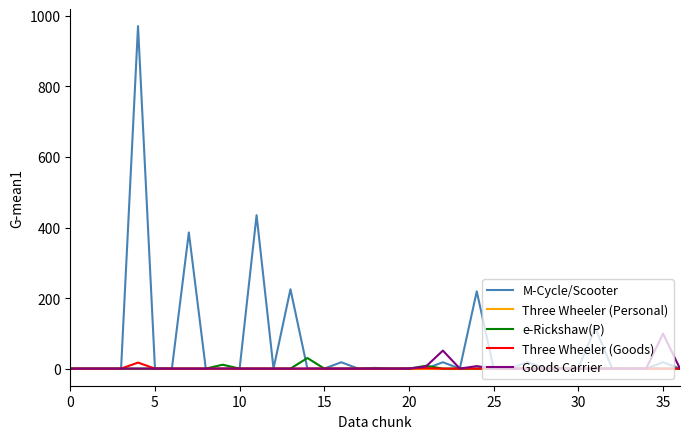

Which series has the largest total across all categories?

M-Cycle/Scooter